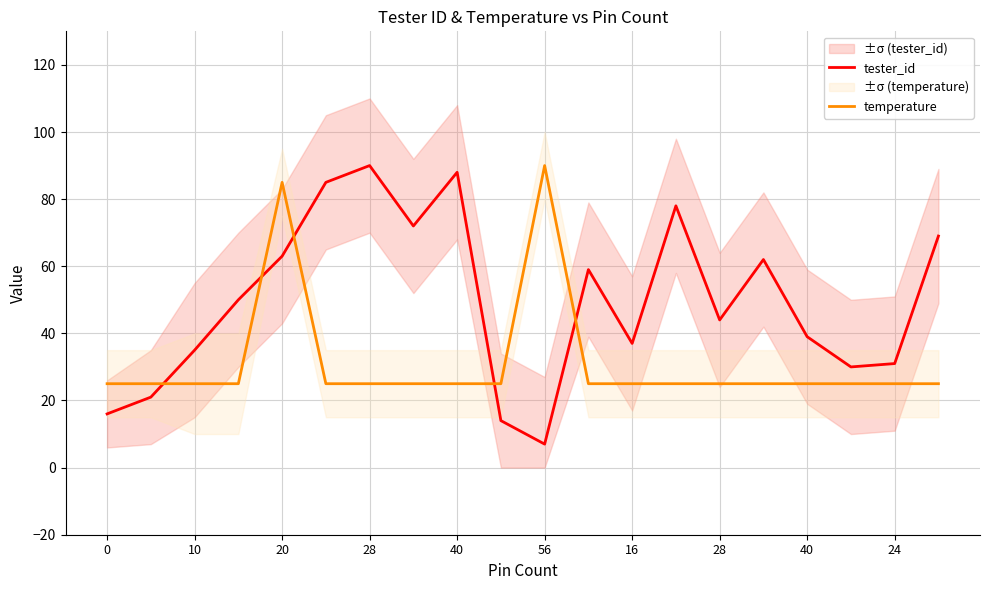

What is the difference between the second highest and second lowest values in the tester_id series?

74